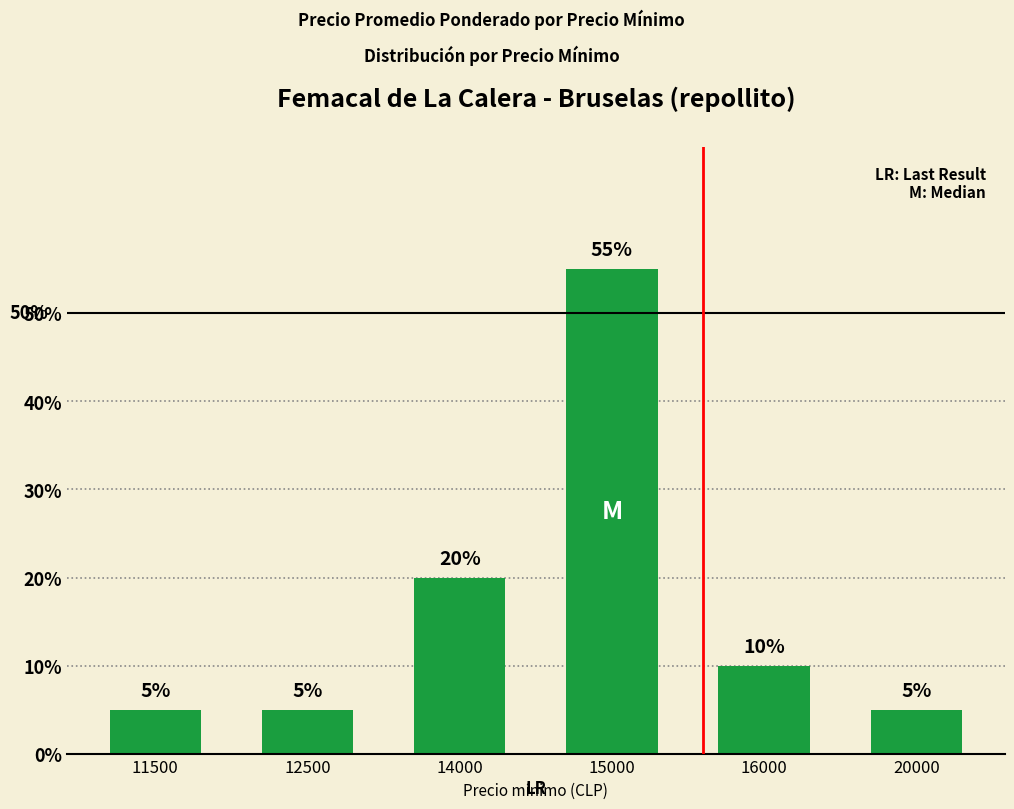

Reading left to right, extract all data points from this chart.

11500=5.0	12500=5.0	14000=20.0	15000=55.0	16000=10.0	20000=5.0